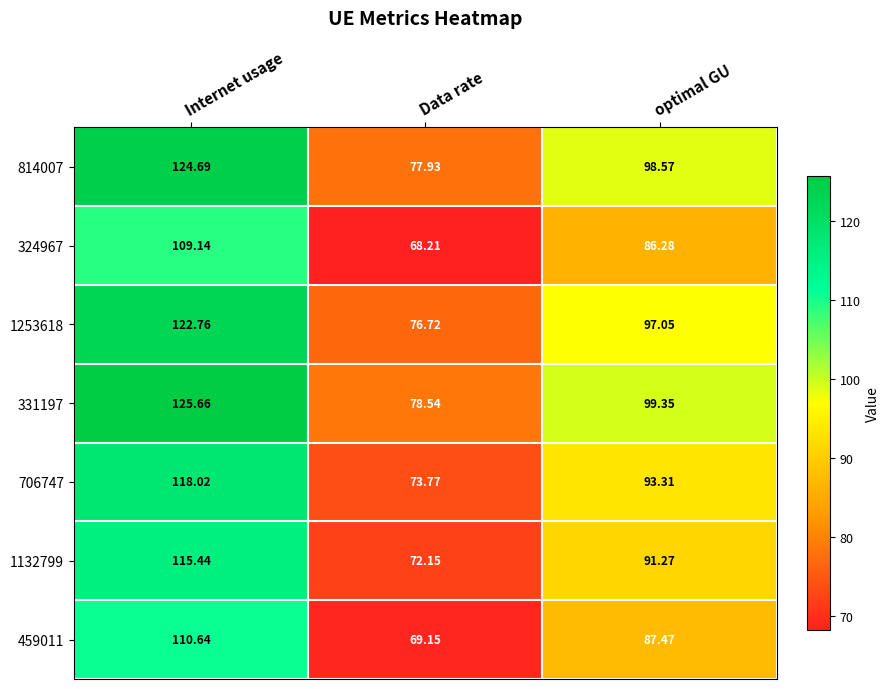

At which category does the chart reach its minimum across all series?

Data rate